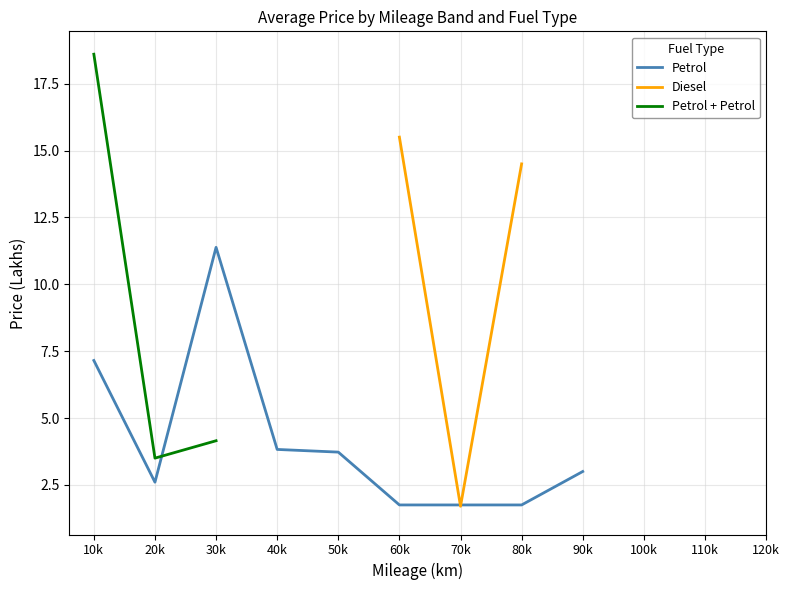

Where do Petrol + Petrol and Petrol first cross each other?

20k and 30k